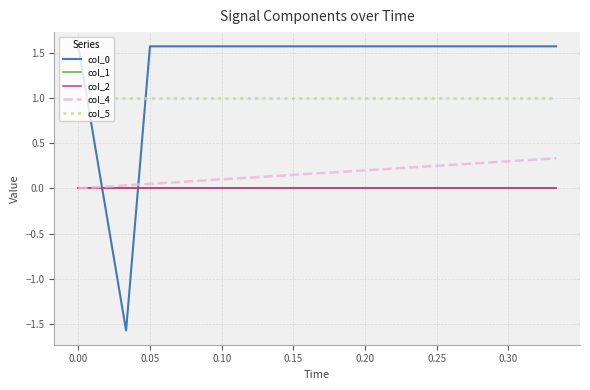

List the series in order of their peak value, lowest first.

col_1, col_2, col_4, col_5, col_0